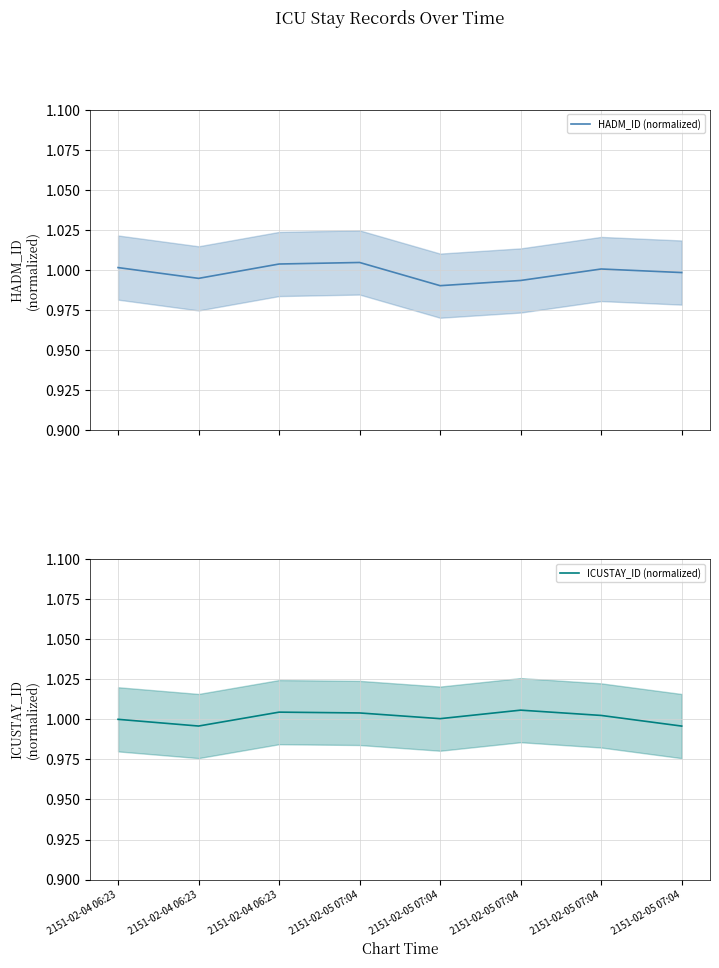

What is the sum of the HADM_ID (normalized) values at 2151-02-05 07:04 and 2151-02-04 06:23?

2.0